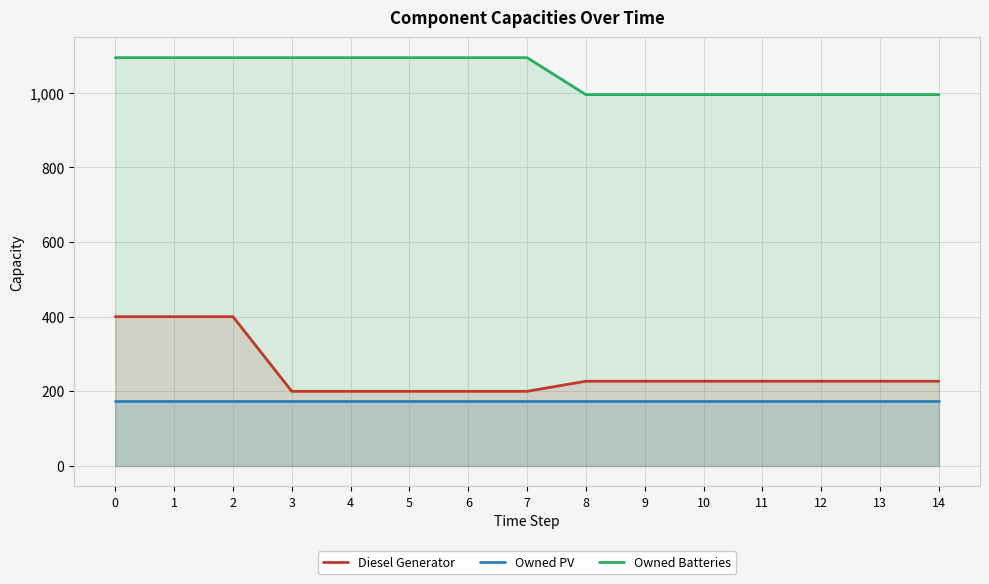

Does the chart have visible grid lines?

Yes